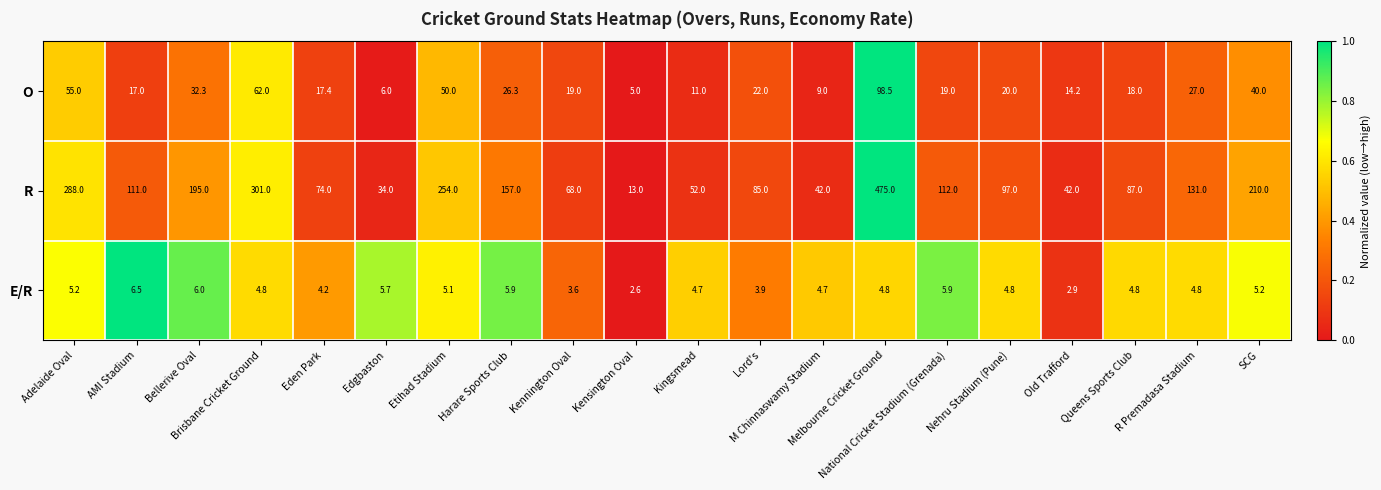

Rank the series by their average value, from lowest to highest.

E/R, O, R